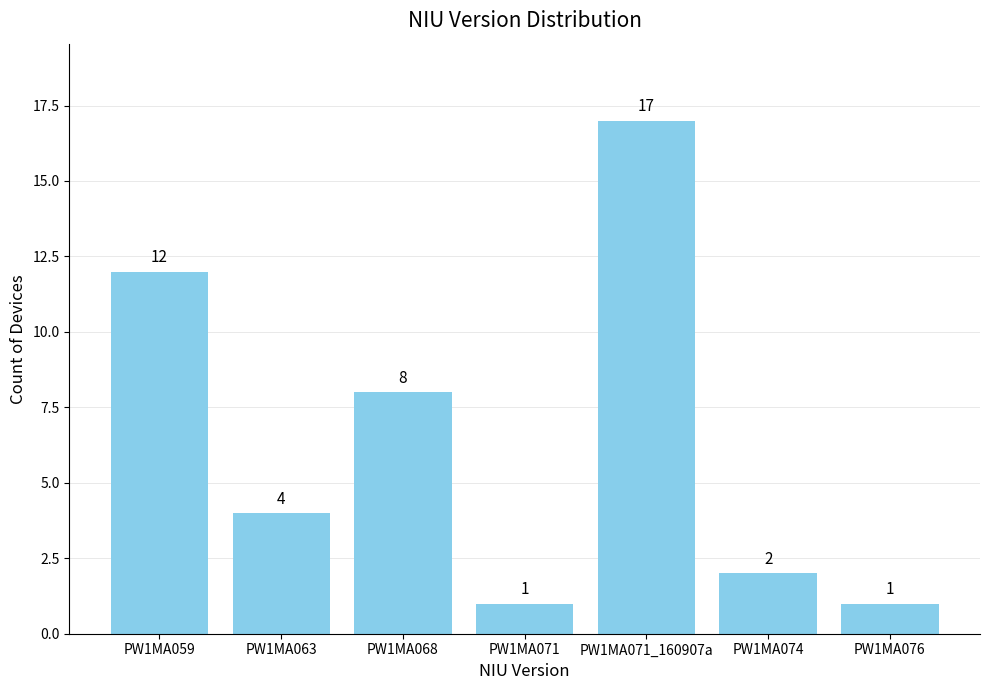

Is it true that the value at PW1MA071 is 2?

False